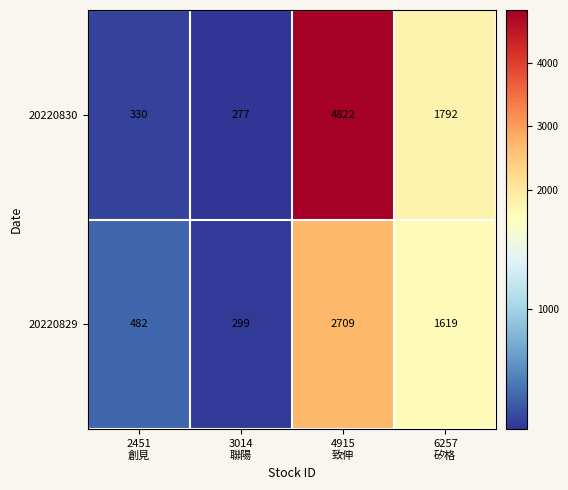

How many series are shown in this chart?

2